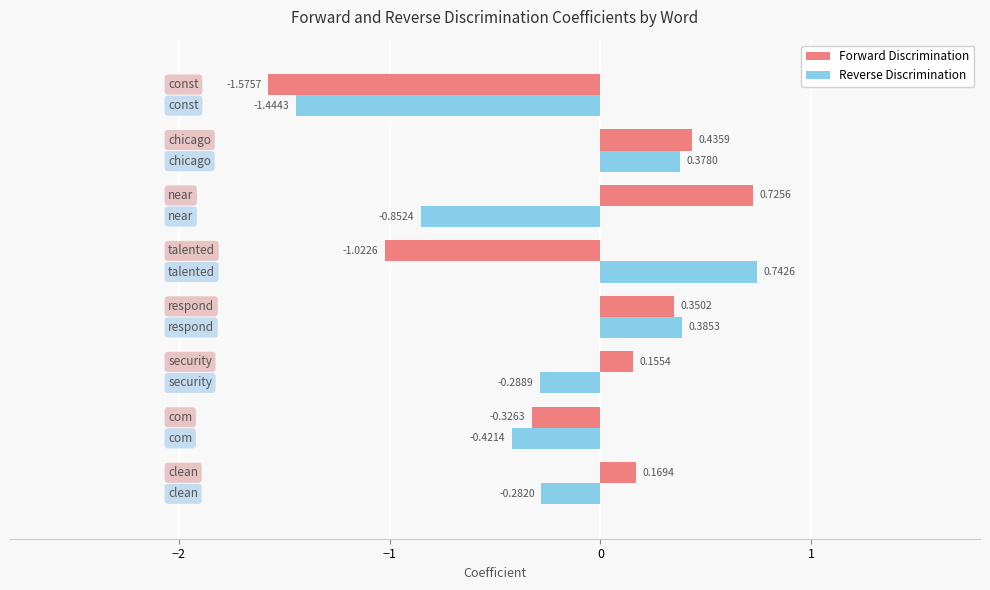

What is the sum of all Forward Discrimination values?

-1.1